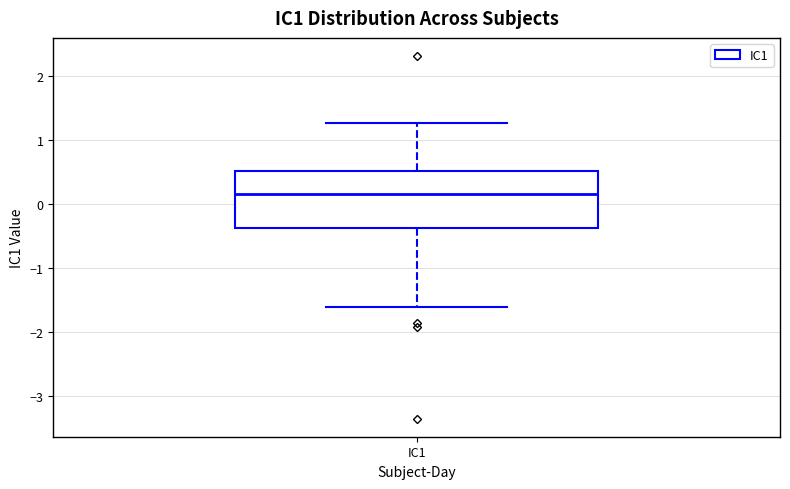

Read this box plot against the y-axis: the position of the median line, the range covered by the box, and the ends of both whiskers. The values are not printed on the chart, so give them approximately, as read against the axis.

median 0.2, box -0.4 to 0.5, whiskers -1.6 to 1.3